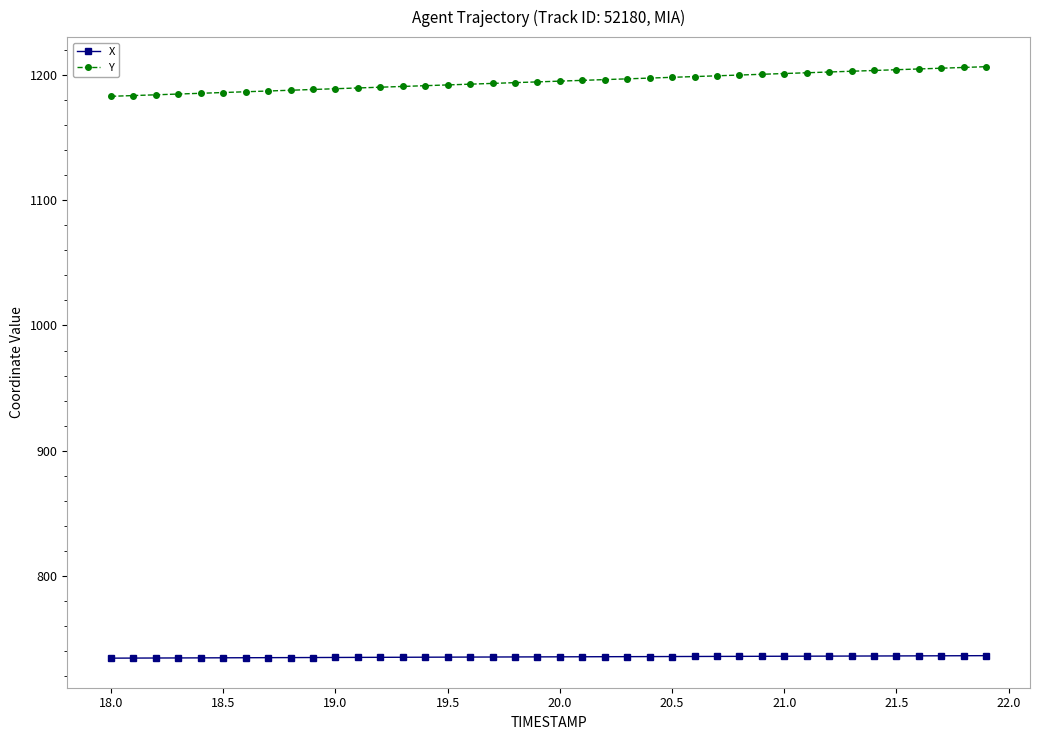

Which series has the widest spread of values?

Y